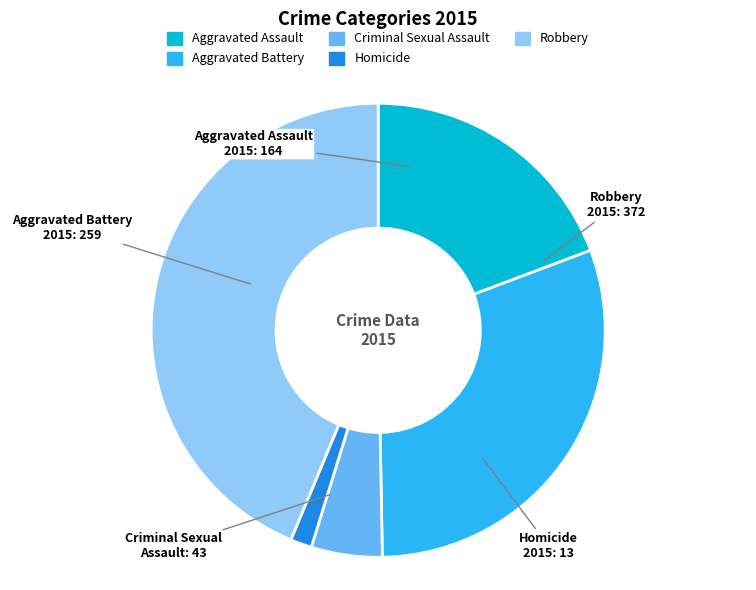

Do Criminal Sexual Assault and Aggravated Assault together represent more than half of the pie?

No